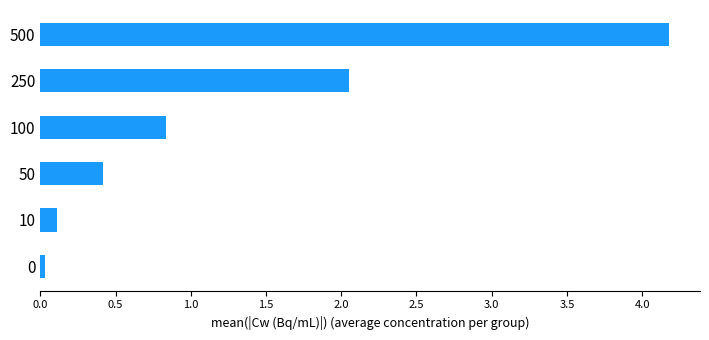

At which label is the value closest to 2?

250